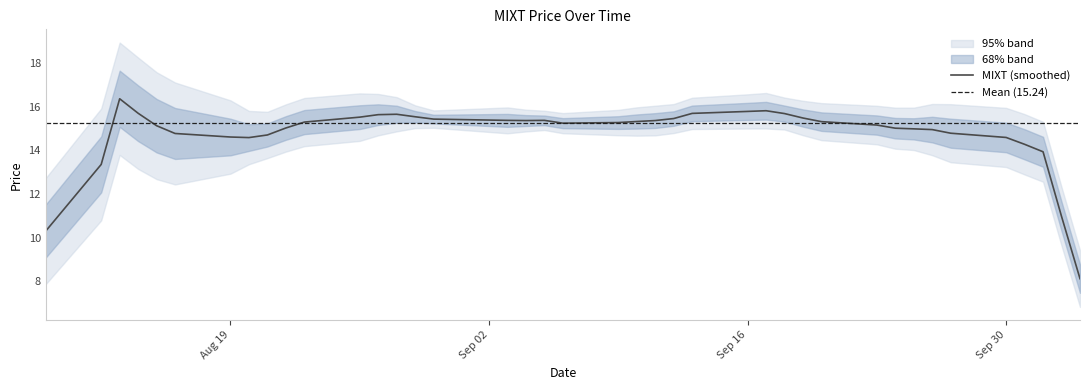

What position from the right is 20?

20